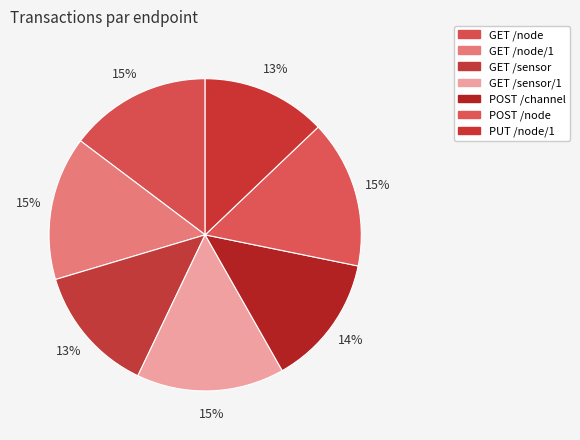

To the nearest percent, what is the average slice percentage?

14%